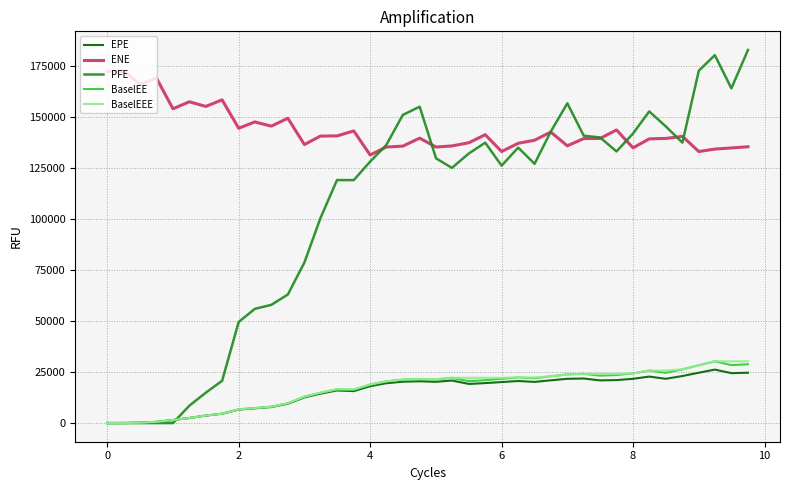

What is the difference between the maximum and minimum values in the BaselEE series?

30264.5